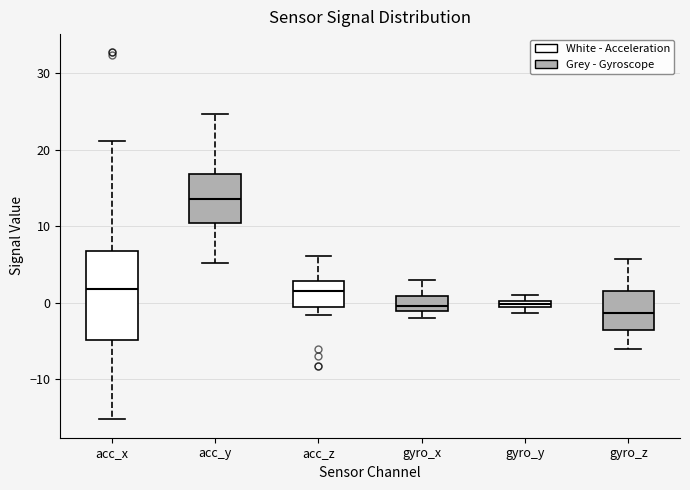

Where is the upper edge of the box for gyro_y on the y-axis? The values are not printed on the chart, so give them approximately, as read against the axis.

0